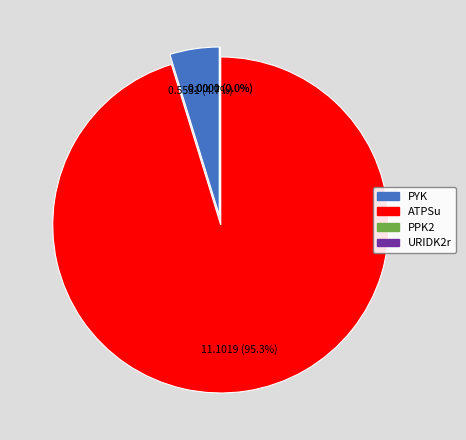

To the nearest percent, what is the difference between the PPK2 and PYK slice percentages?

5%